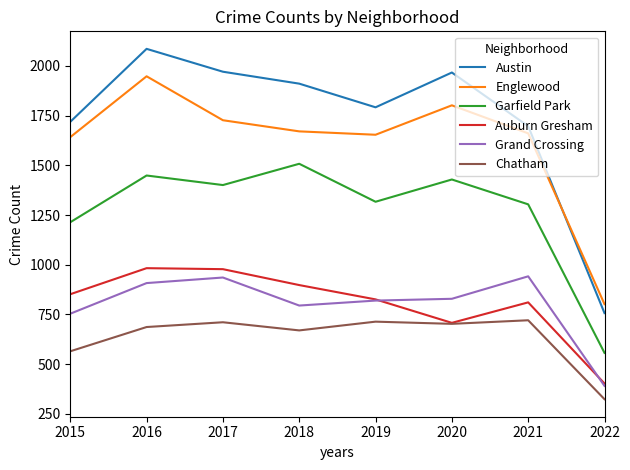

What is the maximum value for Grand Crossing?

942